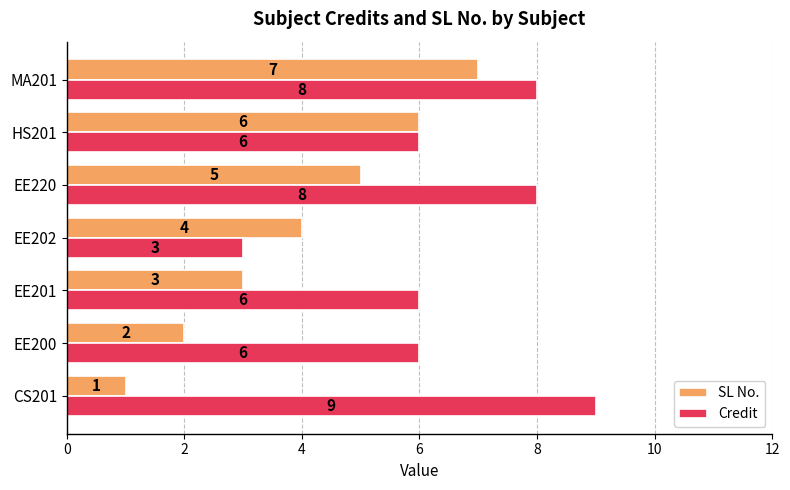

What is the lowest value of the Credit series?

3